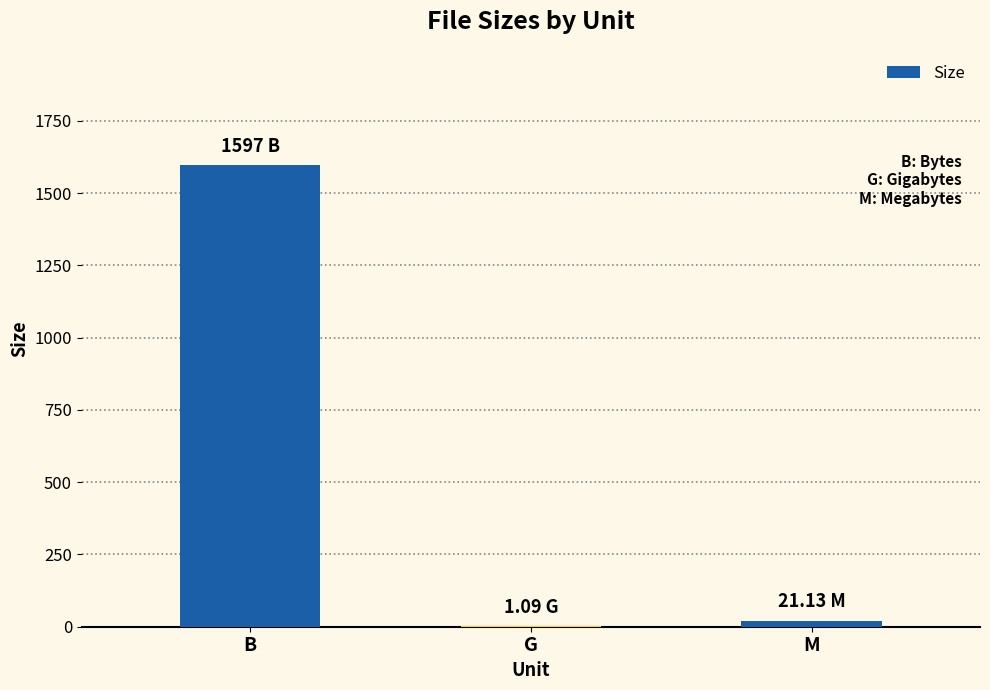

Between B and G, which is larger?

B